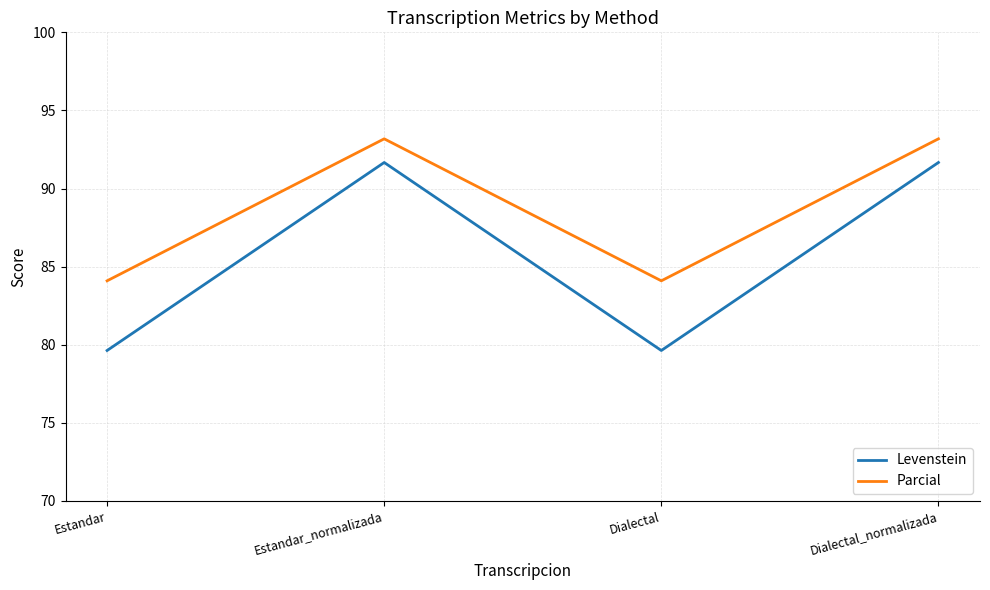

Reading right to left, what are all the values shown in this chart?

Levenstein: Dialectal_normalizada=91.7	Dialectal=79.6	Estandar_normalizada=91.7	Estandar=79.6
Parcial: Dialectal_normalizada=93.2	Dialectal=84.1	Estandar_normalizada=93.2	Estandar=84.1